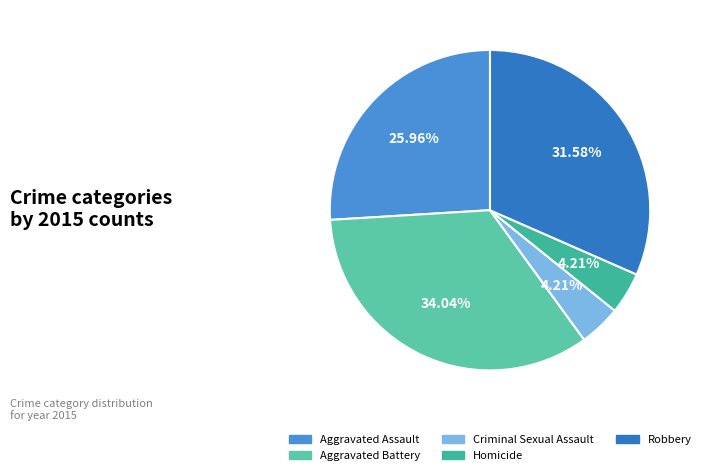

Is it true that Aggravated Battery is 24% of the pie?

False